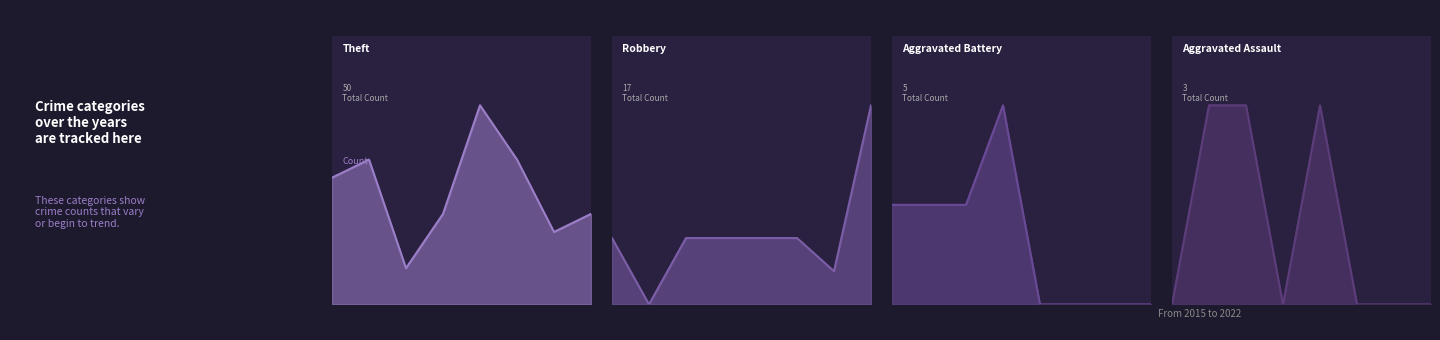

In Aggravated Assault, how many points are higher than both neighbors (excluding endpoints)?

1